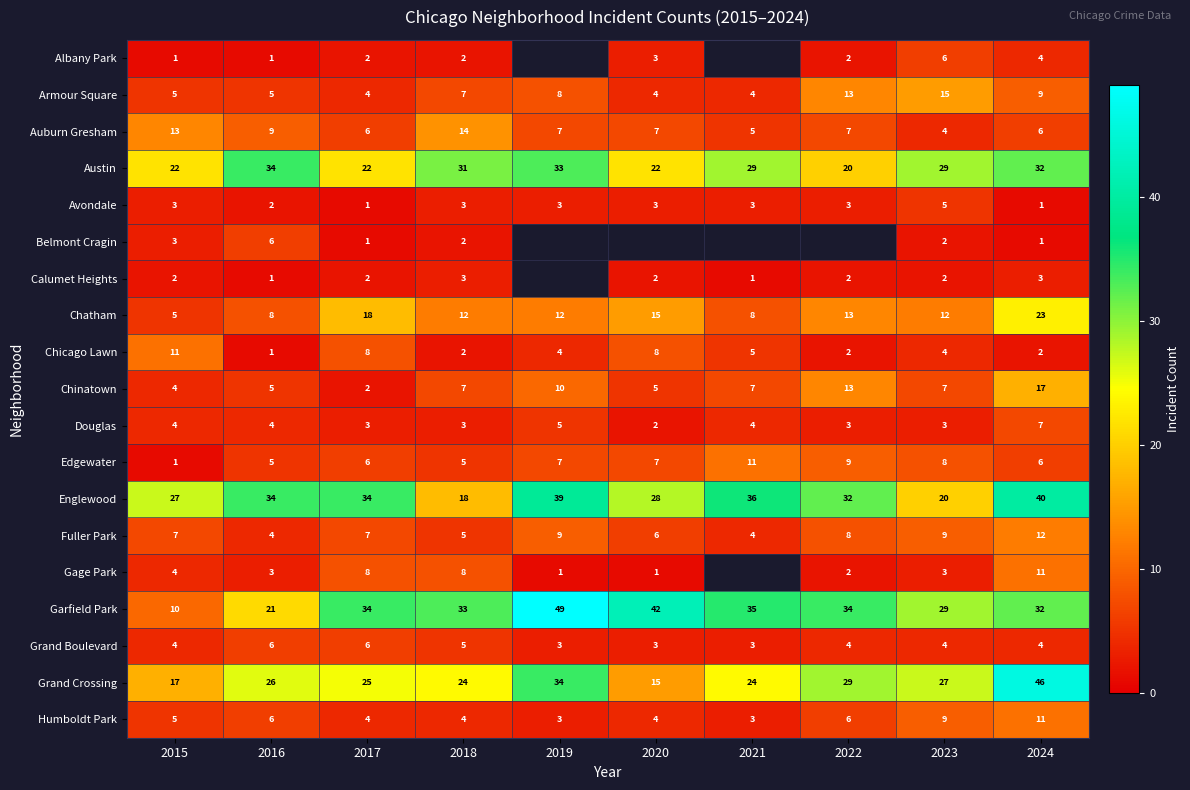

What is the sum of all Auburn Gresham values?

78